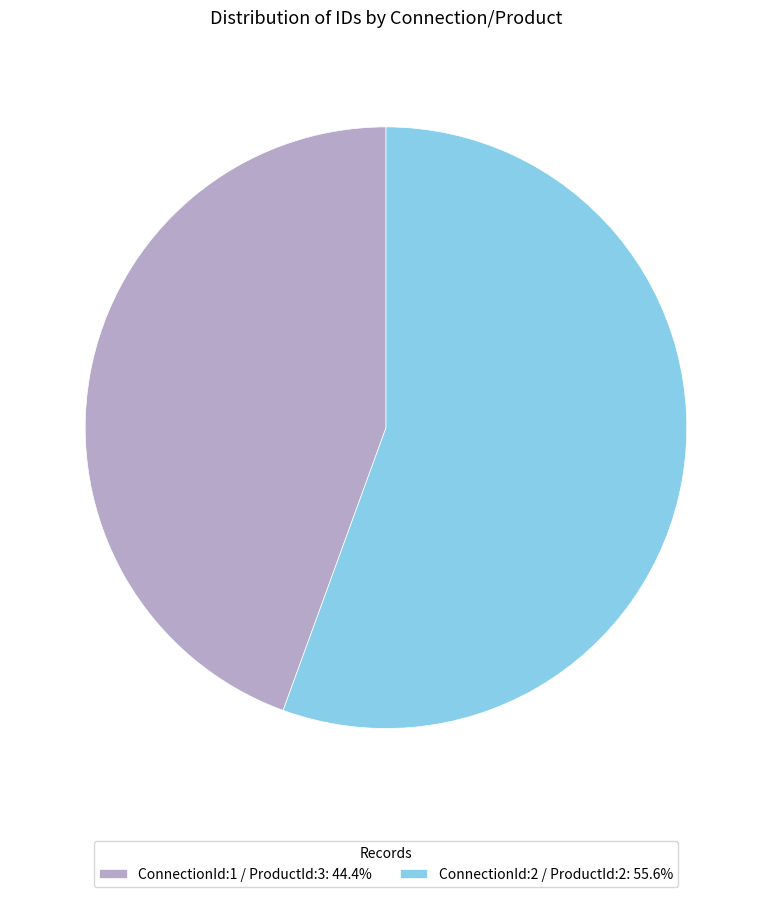

What is the largest slice in the pie chart?

ConnectionId:2 / ProductId:2